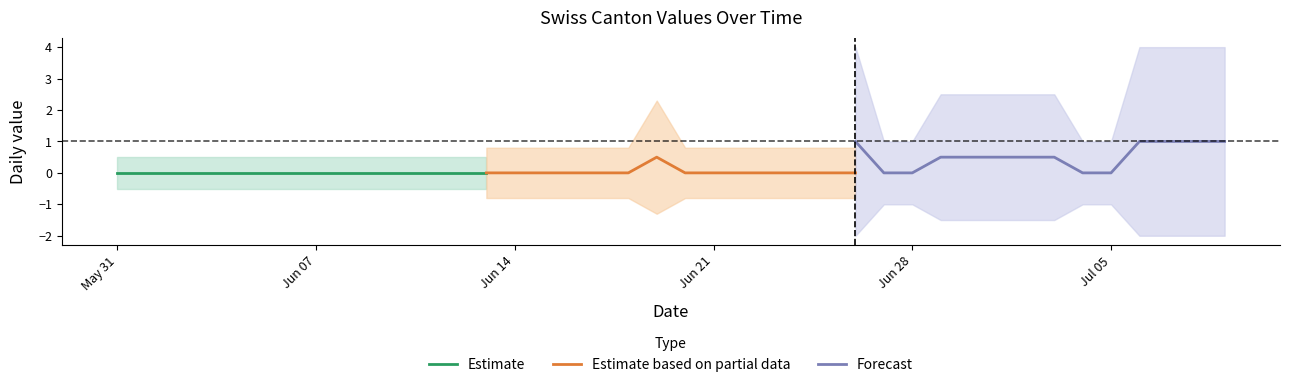

True or false: Estimate based on partial data and Estimate intersect in this chart.

False